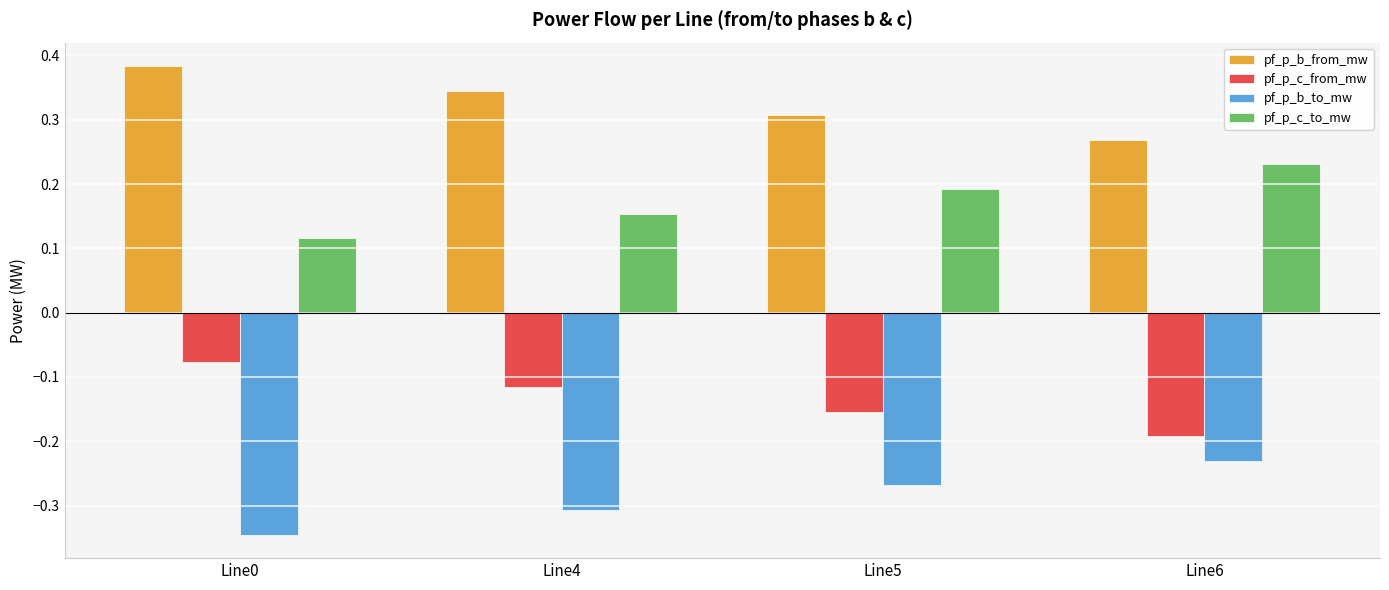

At which label is pf_p_c_from_mw closest to 0?

Line0